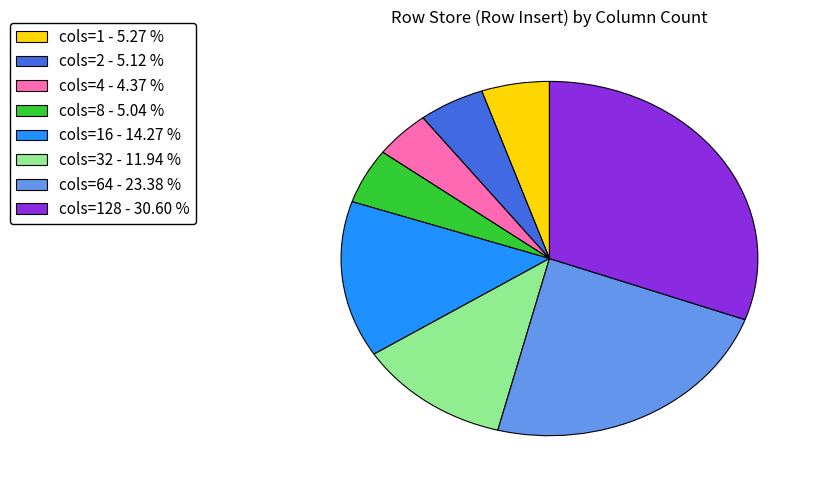

Approximately how many times larger is the value at cols=32 - 11.94 % compared to cols=4 - 4.37 %?

2.7